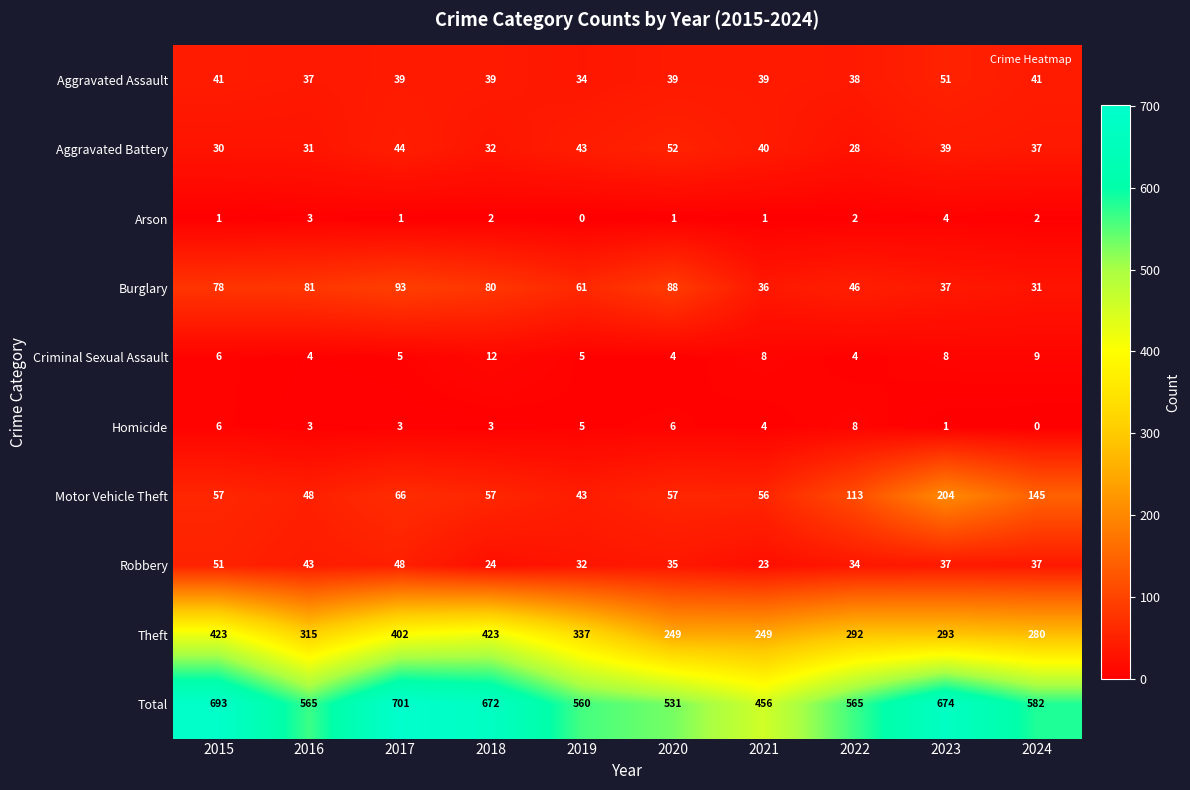

True or false: Homicide has a value of 13 at 2022.

False